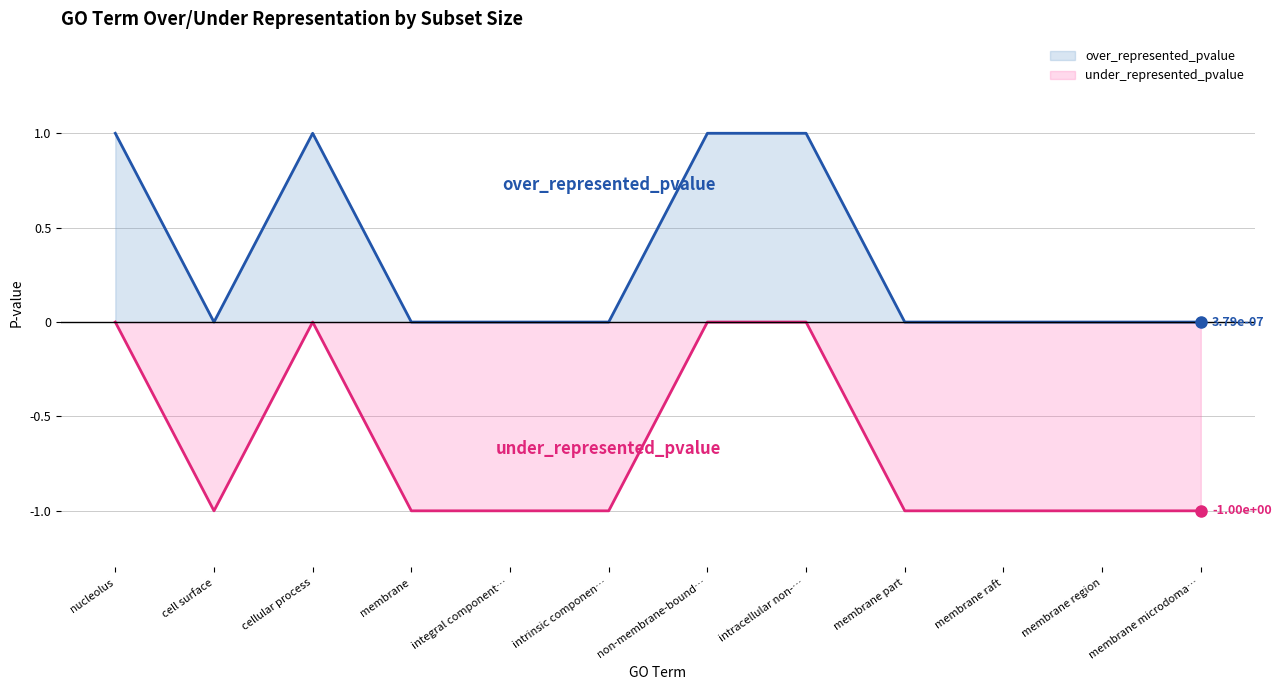

Reading left to right, what are all the values shown in this chart?

over_represented_pvalue: 1.0	0.0	1.0	0.0	0.0	0.0	1.0	1.0	0.0	0.0	0.0	0.0
under_represented_pvalue: -0.0	-1.0	-0.0	-1.0	-1.0	-1.0	-0.0	-0.0	-1.0	-1.0	-1.0	-1.0